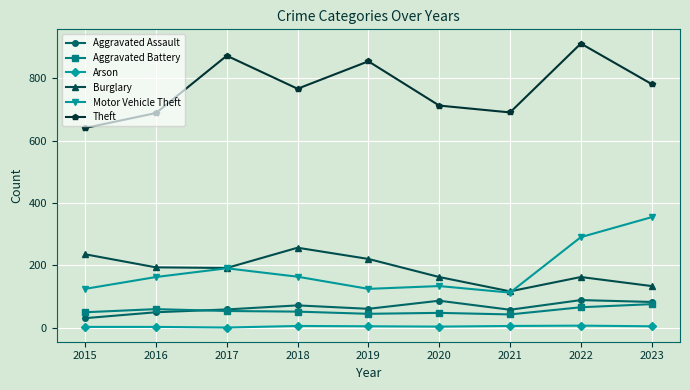

Which series changed the most between 2022 and 2023?

Theft